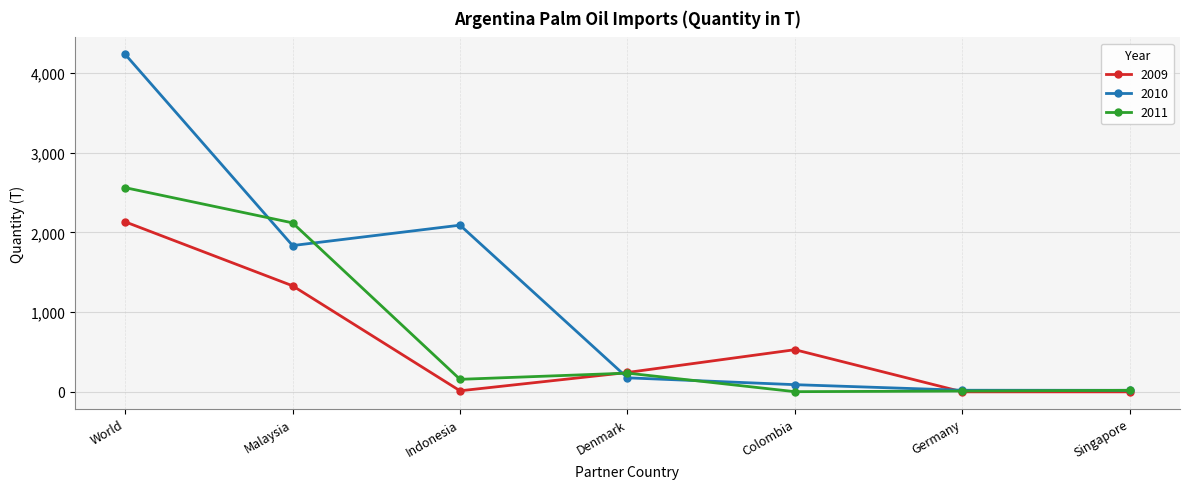

At which category does 2009 reach its first local peak?

Colombia